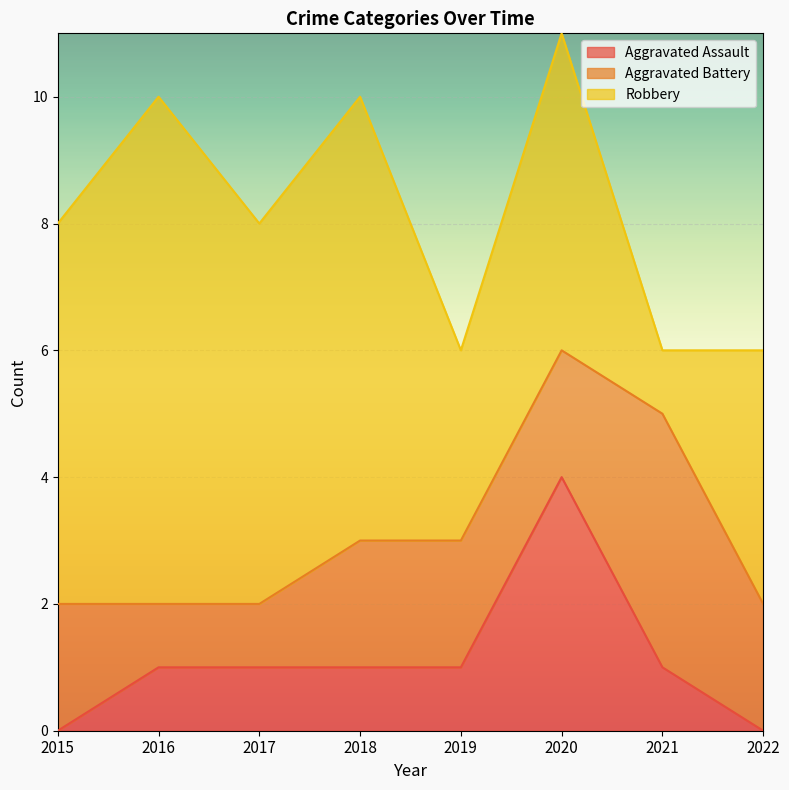

What is the average value of the Robbery series?

5